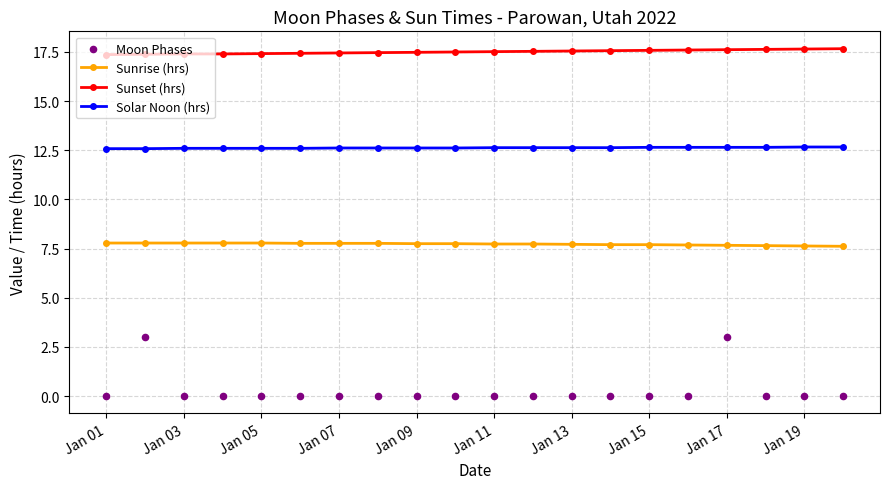

At how many categories does at least one series exceed 3?

20